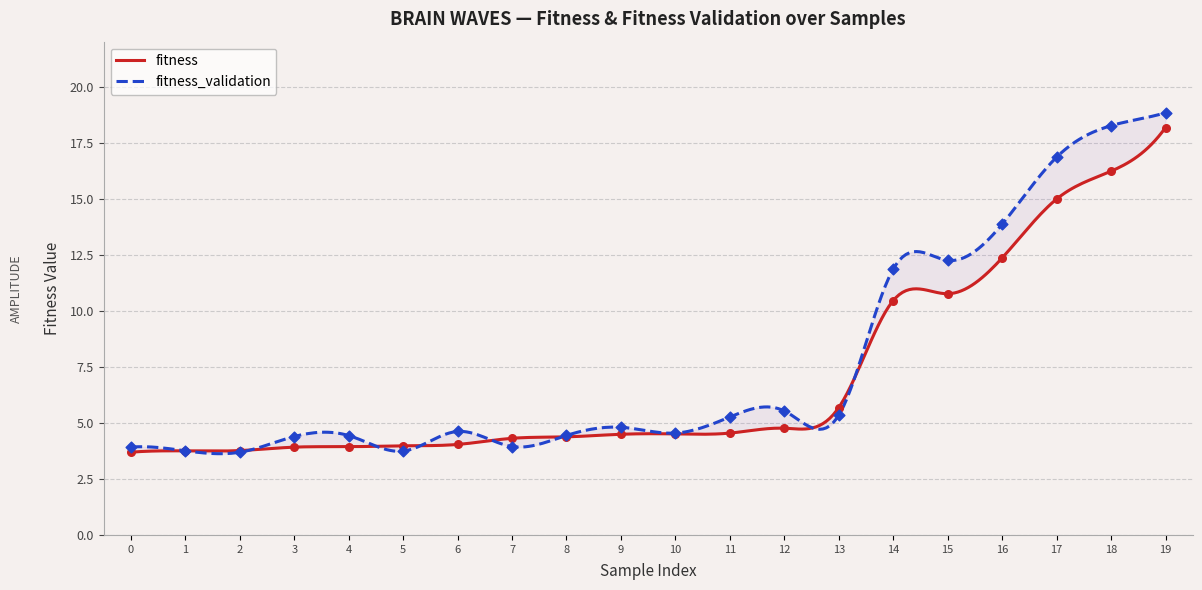

At which category is the sum across all series the highest?

19